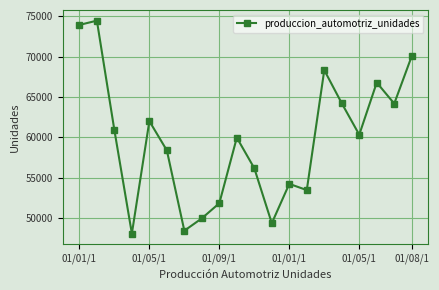

How many interior local valleys (lower than both neighbors) does the data have?

6